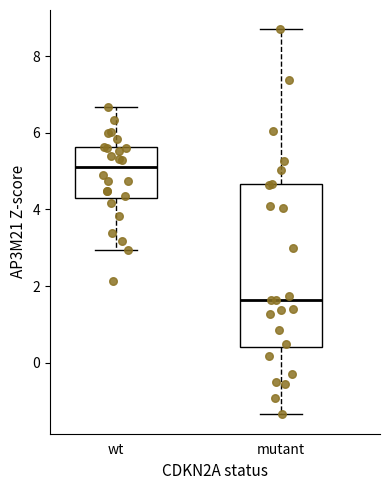

Which box has the lowest median line?

mutant